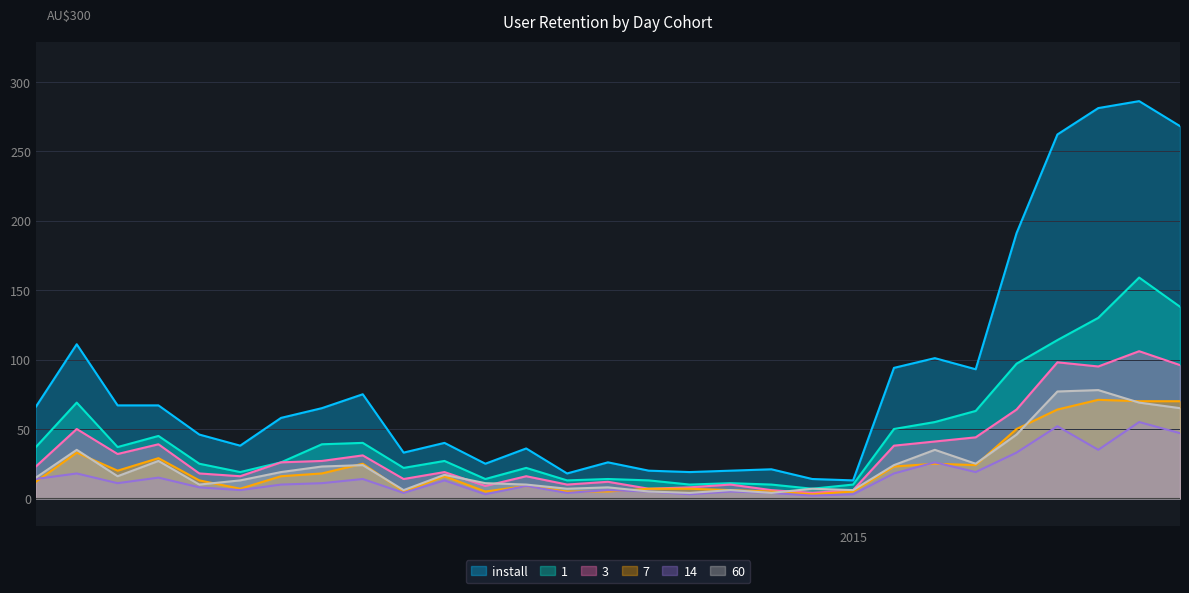

What is the difference between the maximum and second lowest values in the 7 series?

66